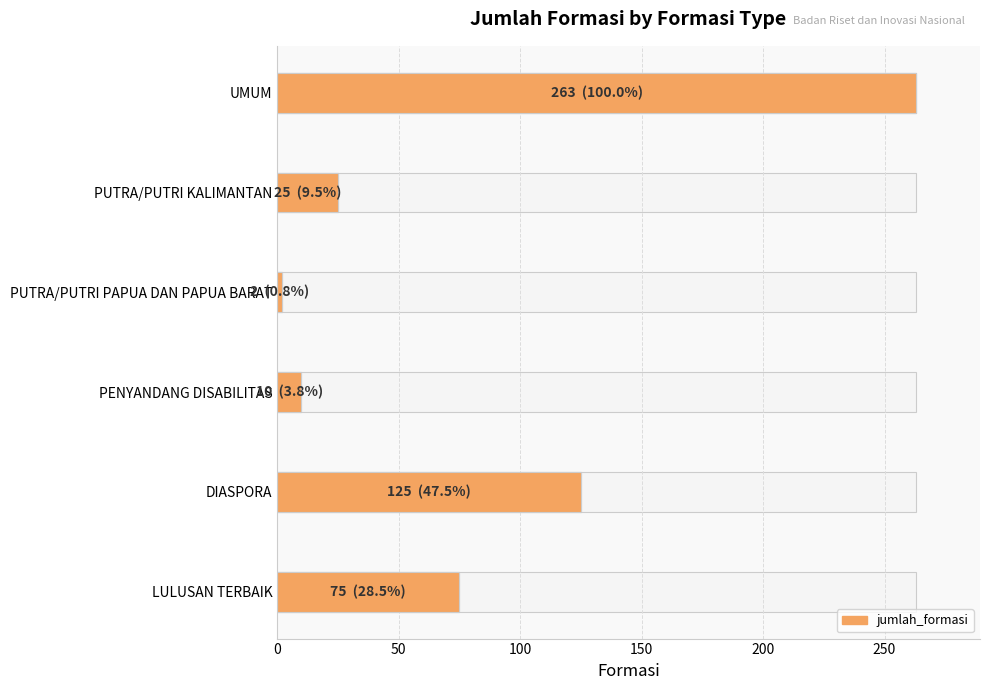

What is the difference between the maximum and minimum values?

261